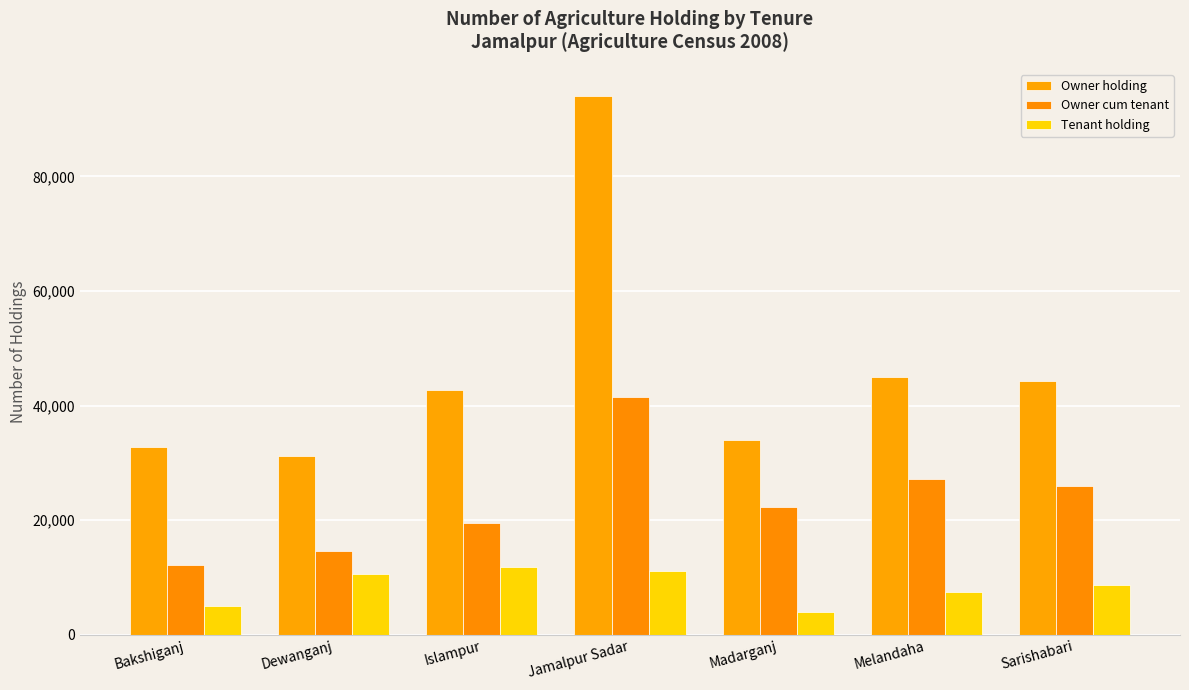

At which label does Owner cum tenant reach its minimum?

Bakshiganj